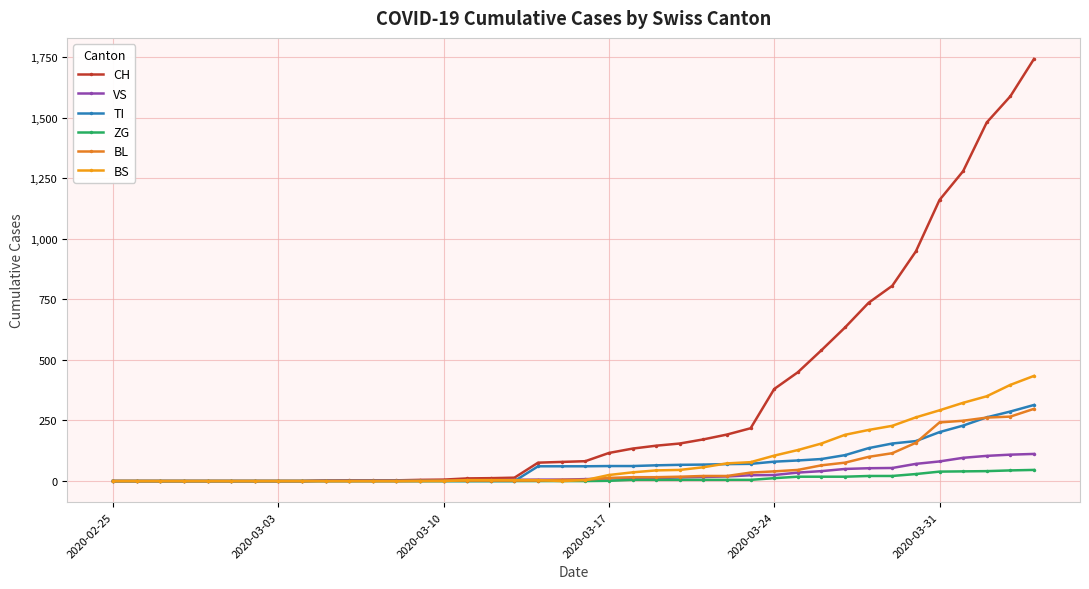

Is this an area chart (filled region under the line)?

No